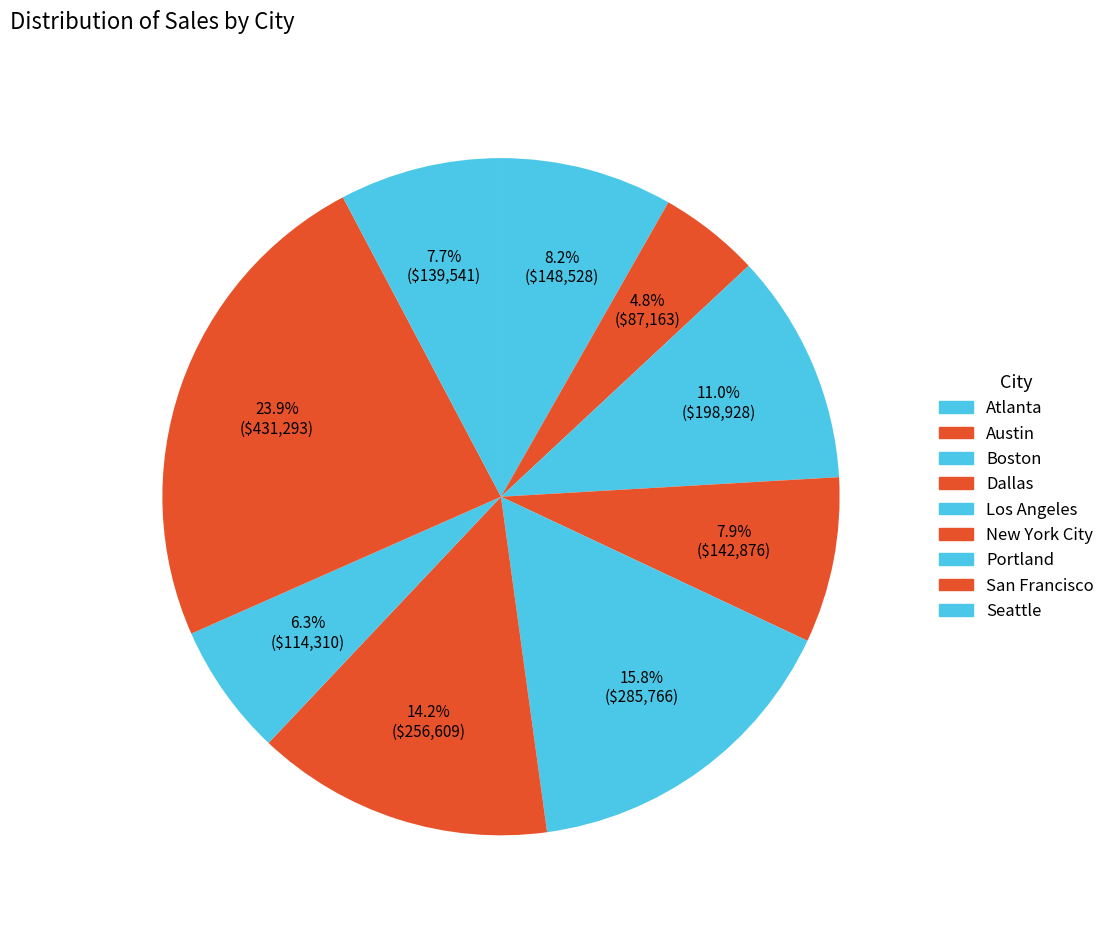

To the nearest percent, what is the combined percentage of Austin and Boston?

16%